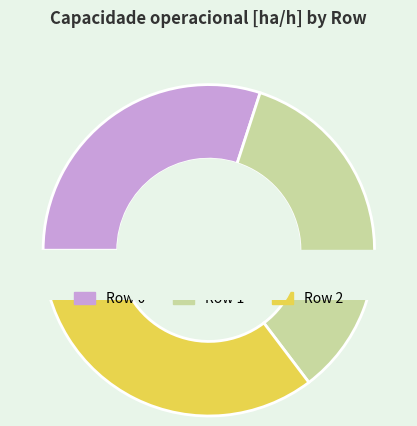

The Row 2 slice represents 50% of the pie. True or false?

False